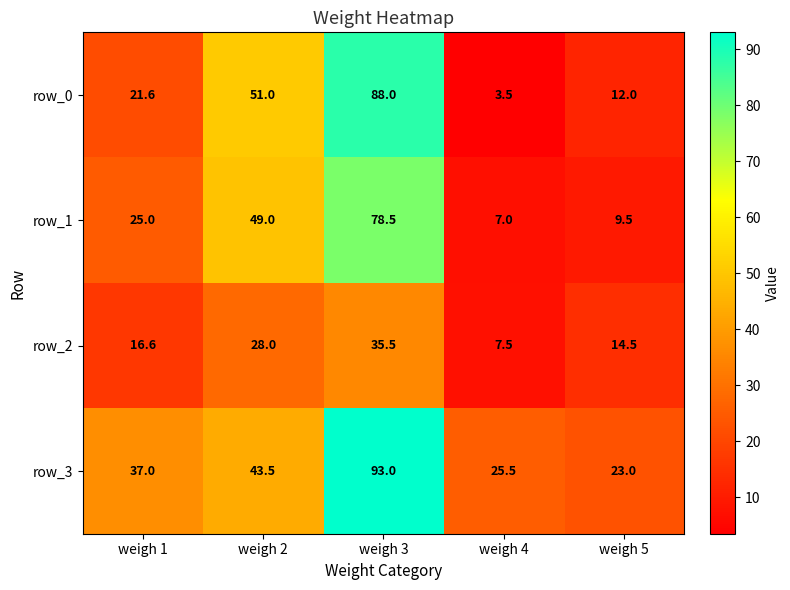

Which series has the widest spread of values?

row_0